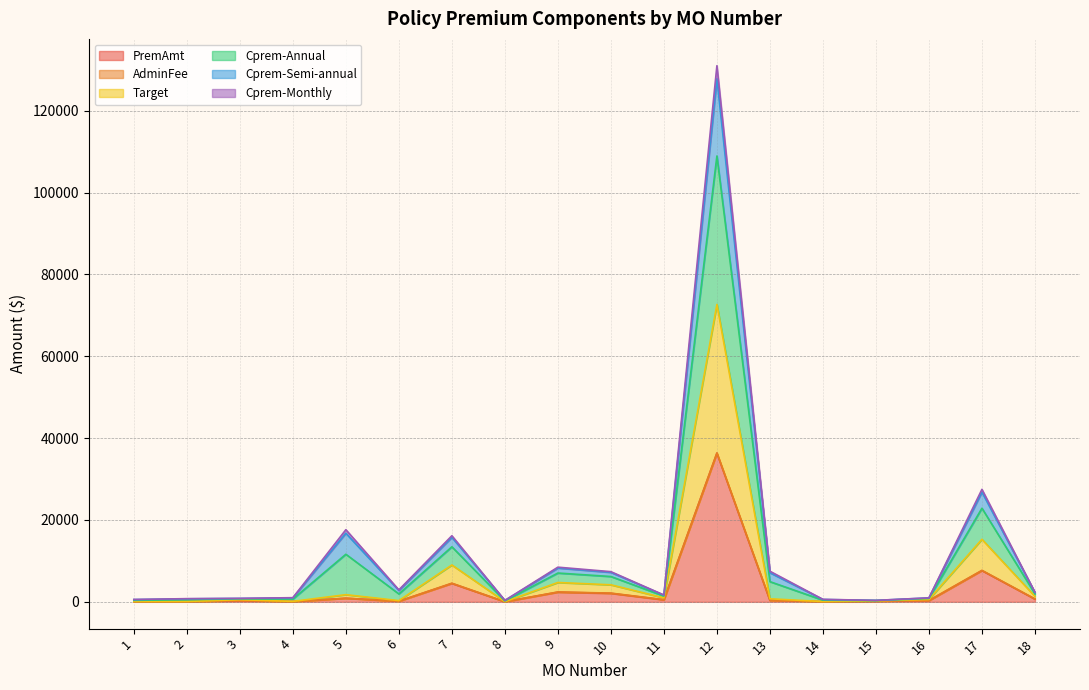

The value of Target at 12 is 39031.3. True or false?

False